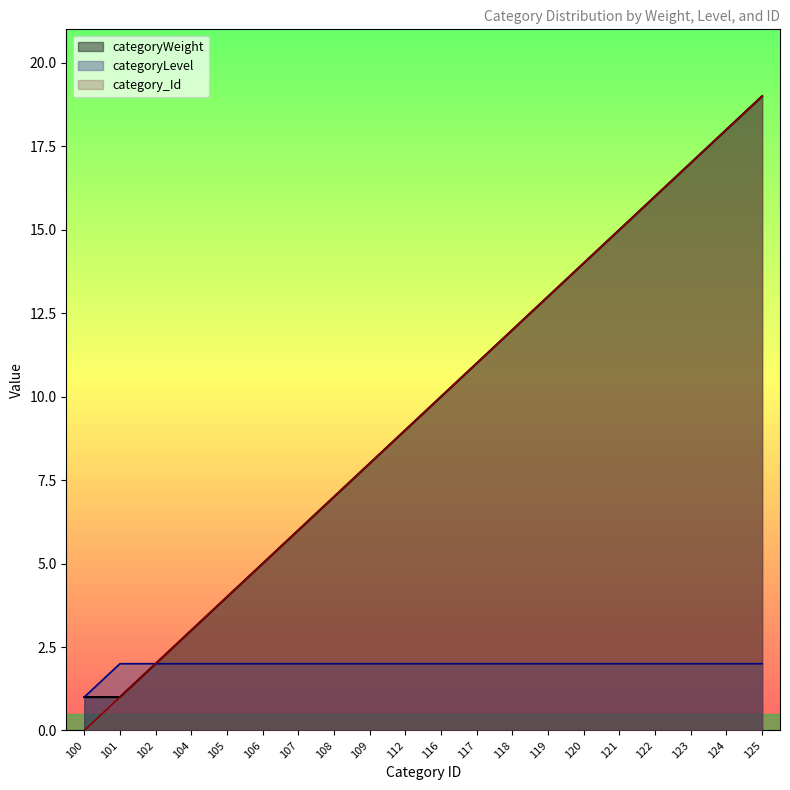

True or false: categoryWeight and categoryLevel intersect in this chart.

False